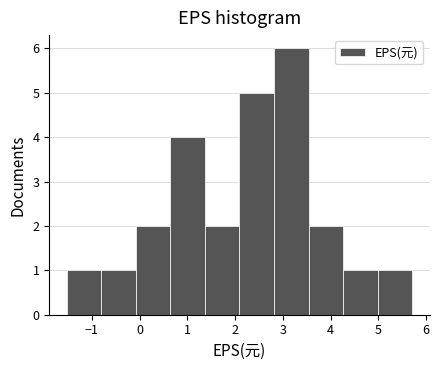

Which range on the x-axis has the tallest bar?

2.8 to 3.5